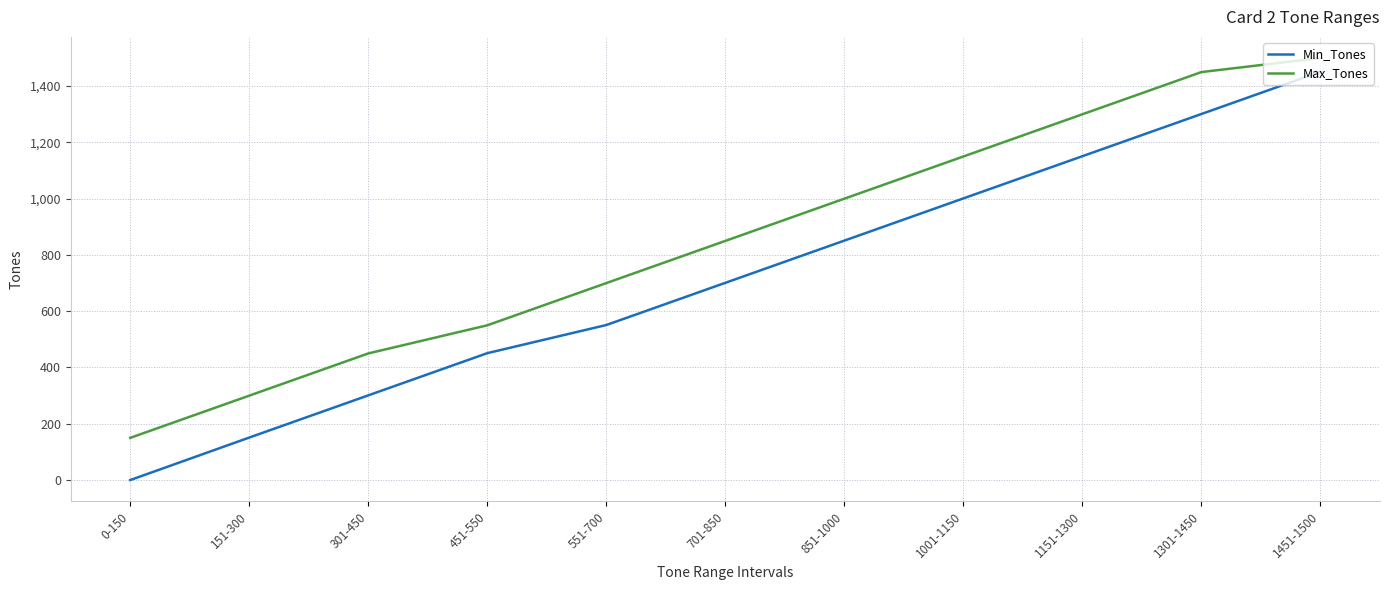

The value of Min_Tones at 301-450 is 523. True or false?

False